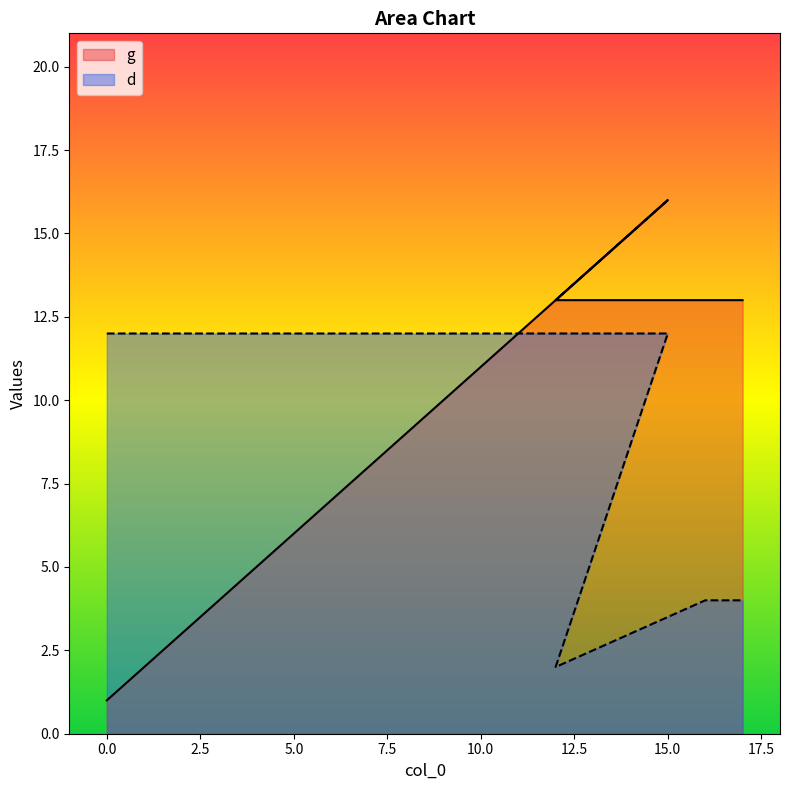

Which has a higher value, 17 or 12?

17